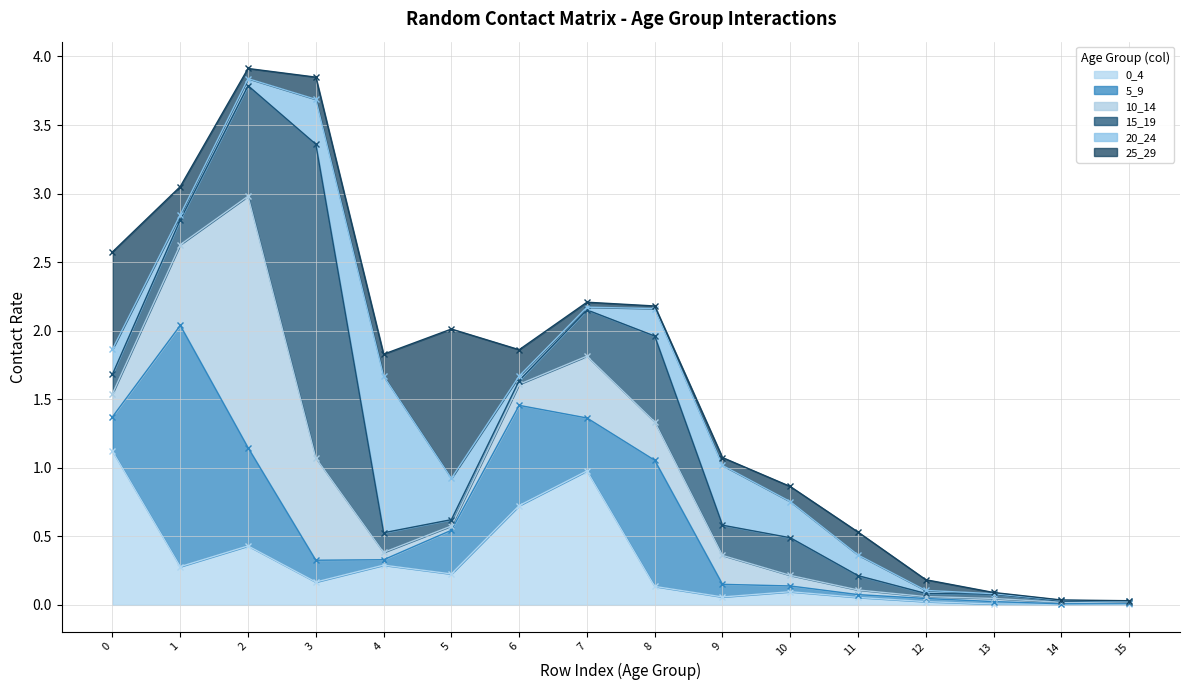

Is the value of 20_24 at 5_9 greater than the value of 15_19 at 0_4?

No